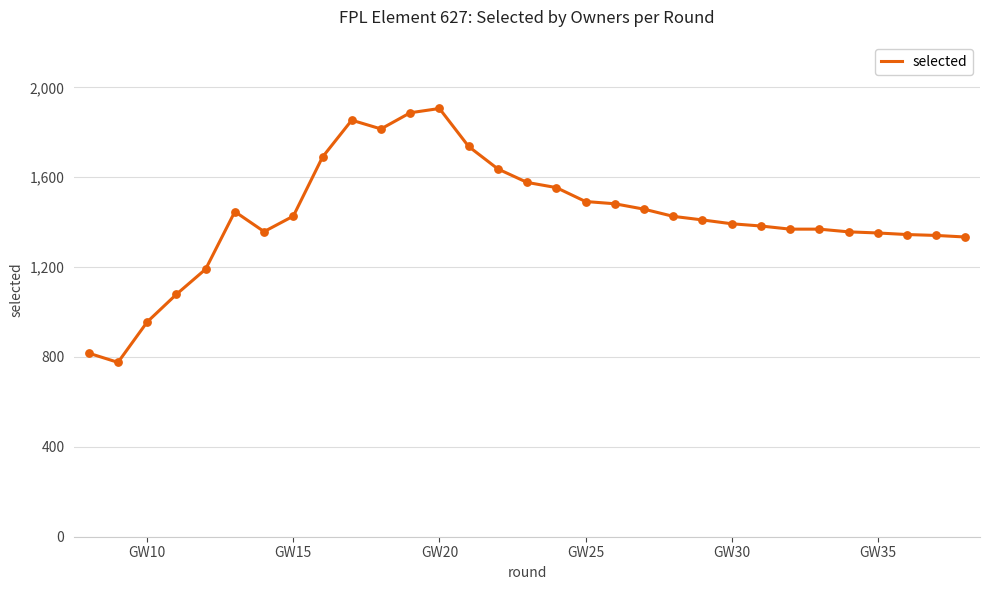

What is the maximum value shown in the chart?

1906